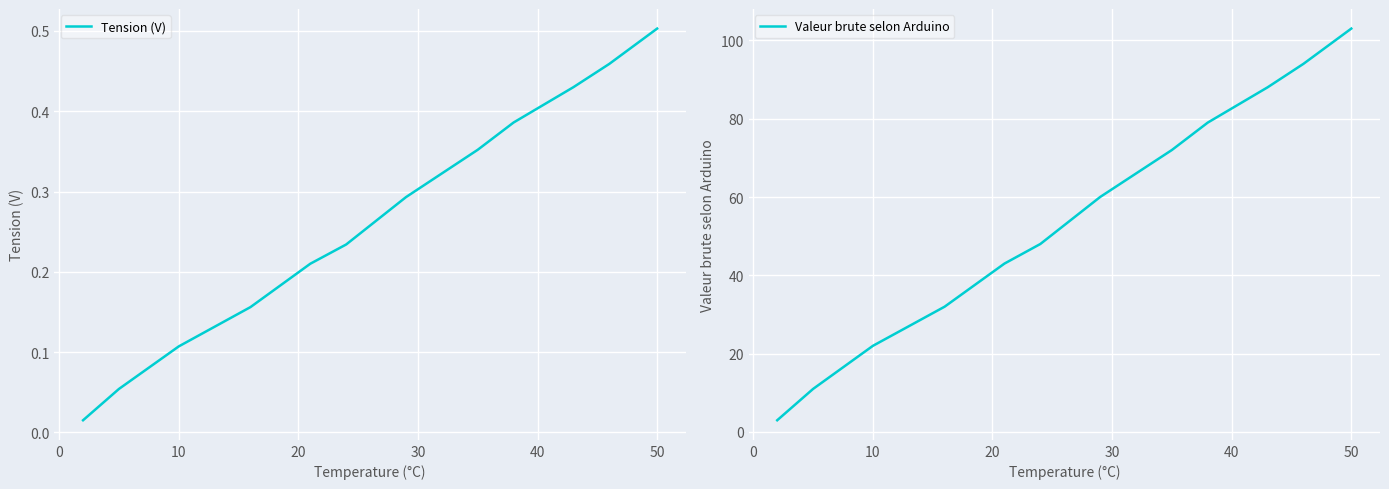

True or false: Tension (V) has more than 1 points higher than both neighbors.

False